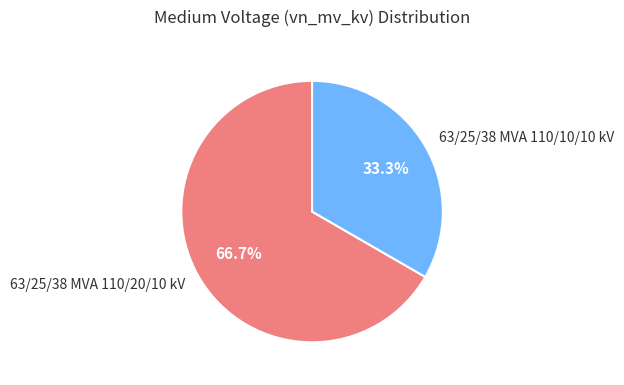

Approximately how many times larger is the value at 63/25/38 MVA 110/20/10 kV compared to 63/25/38 MVA 110/10/10 kV?

2.0